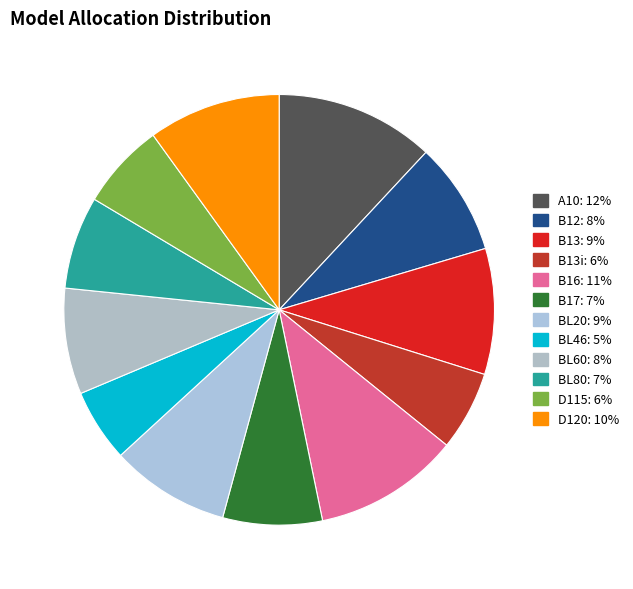

Does any single category account for the majority?

No